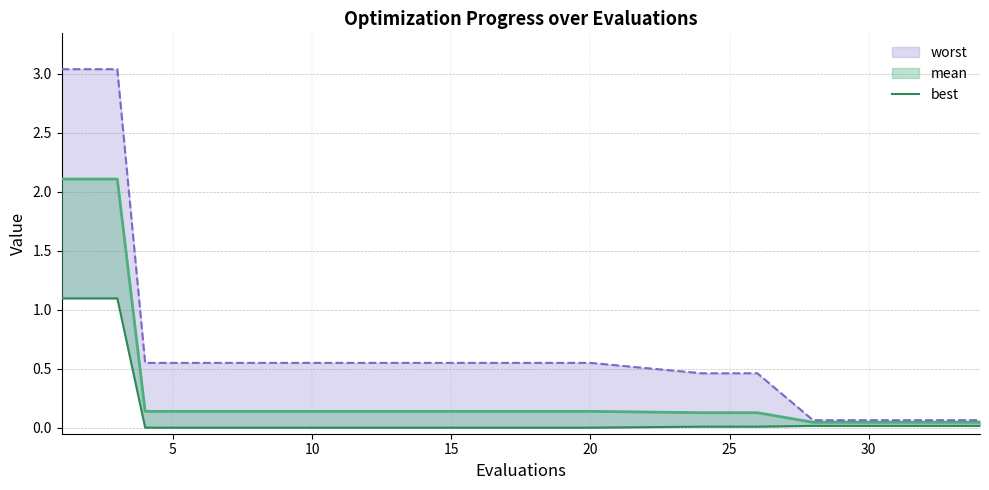

The value at 20 is 0.0. True or false?

False